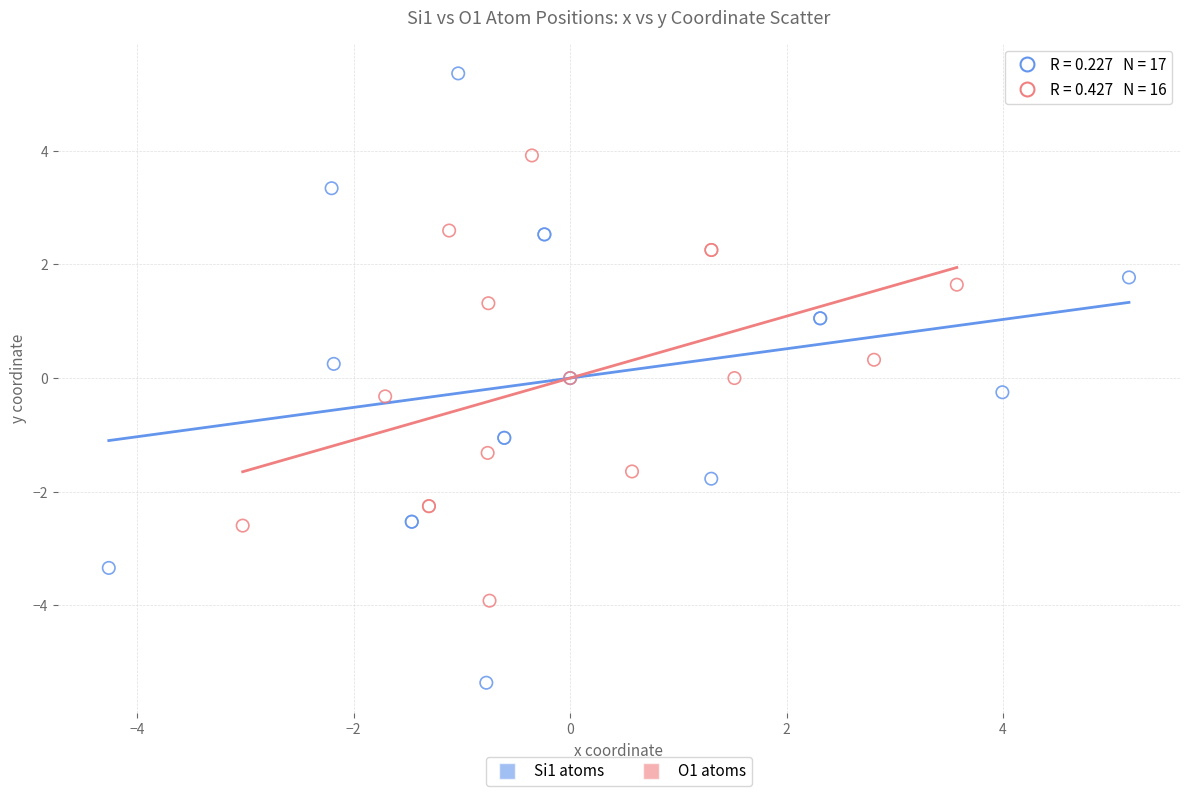

Which series has the widest spread of Y values?

Si1 atoms